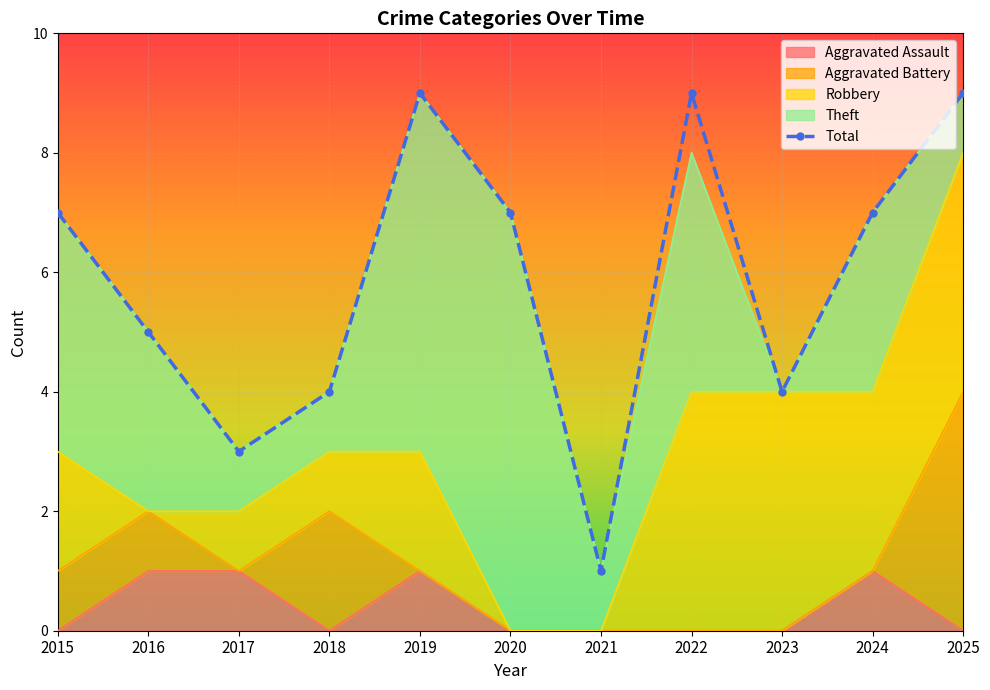

True or false: there are more than 0 points higher than both neighbors.

True